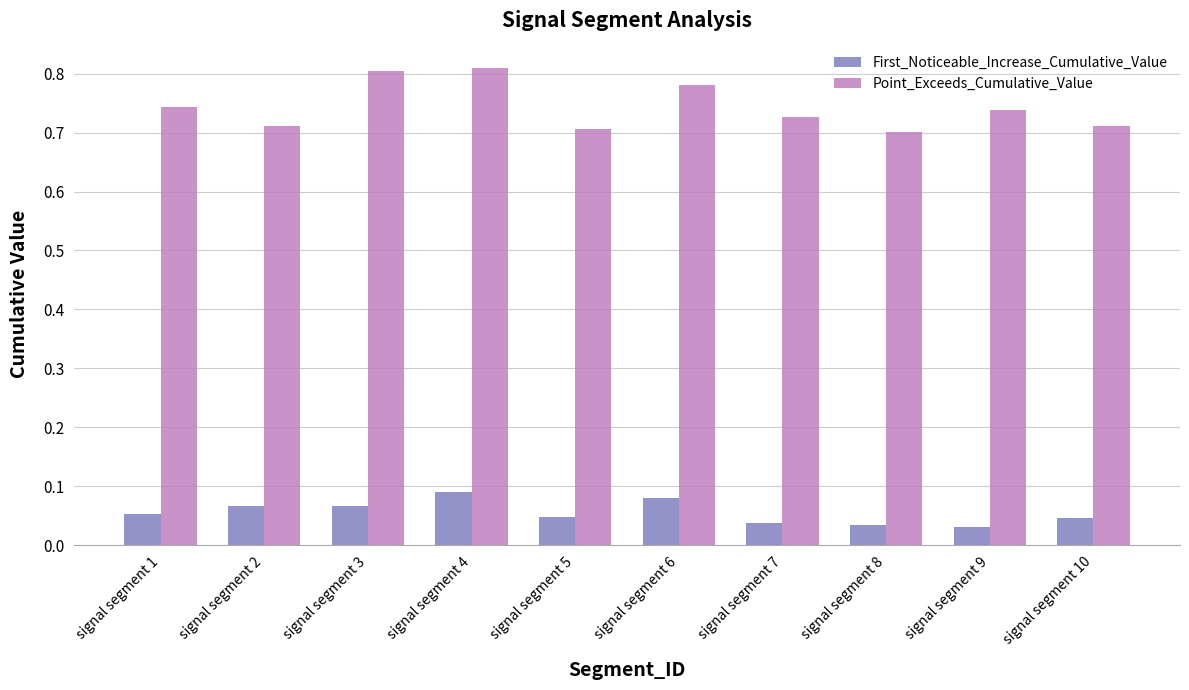

Count the number of categories in the chart.

10